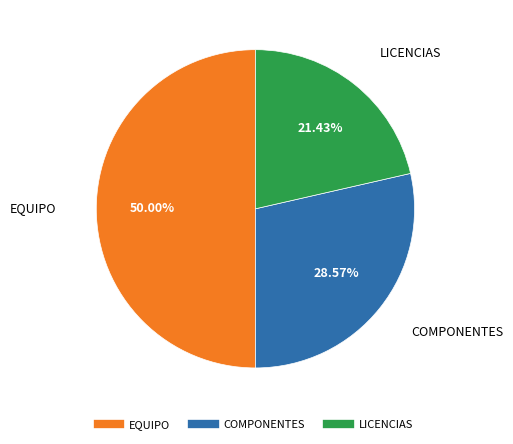

Between COMPONENTES and EQUIPO, which is larger?

EQUIPO